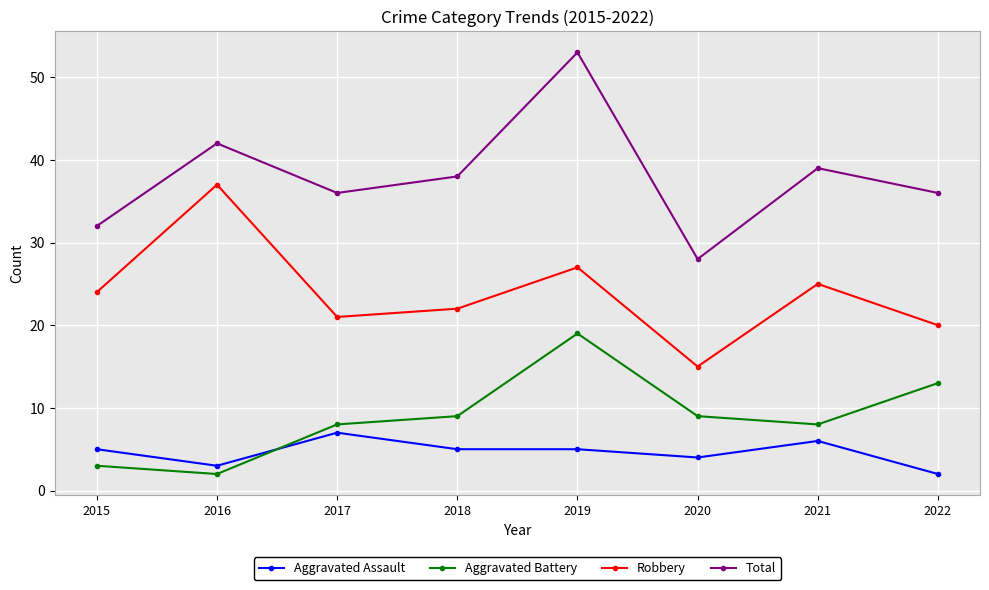

How many values in the Aggravated Battery series are below 9?

4